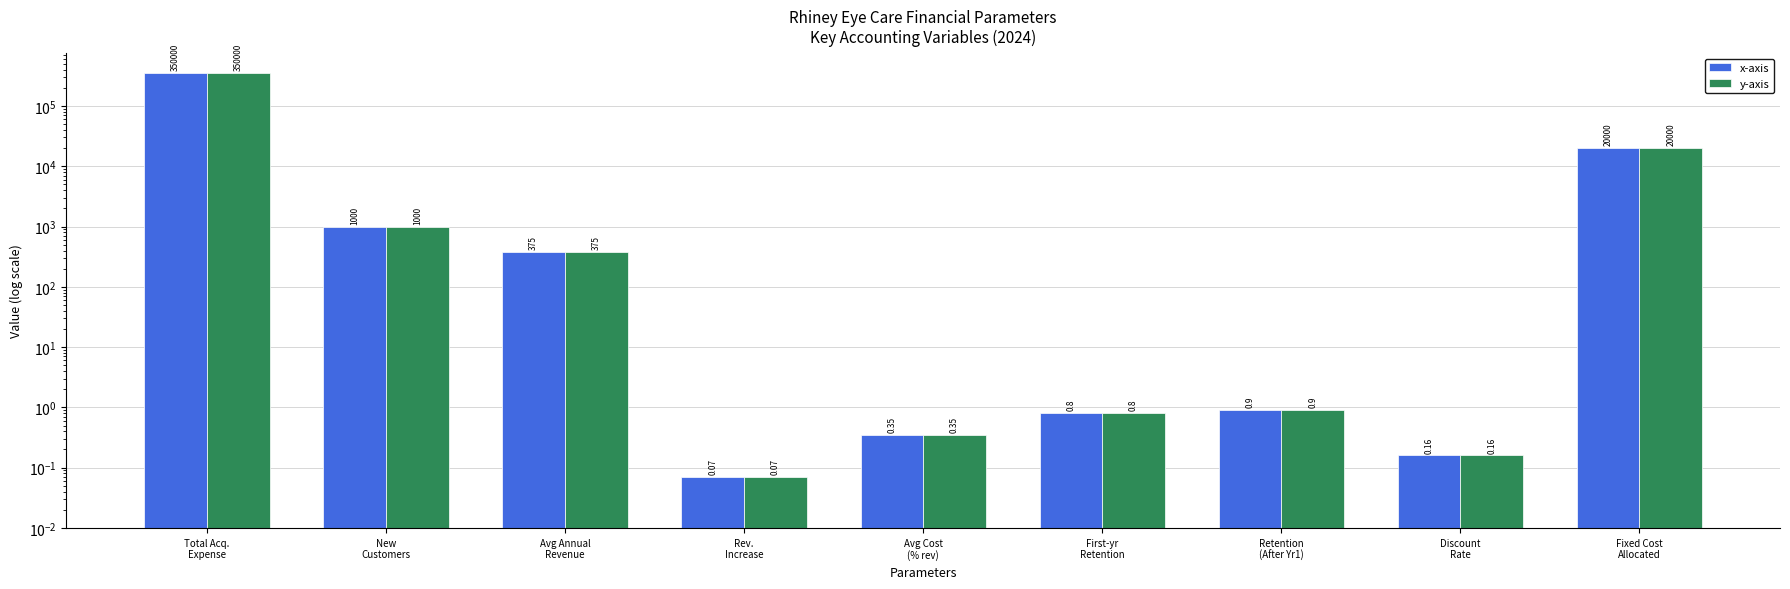

Which category has the highest value across all series?

Total Acq.
Expense